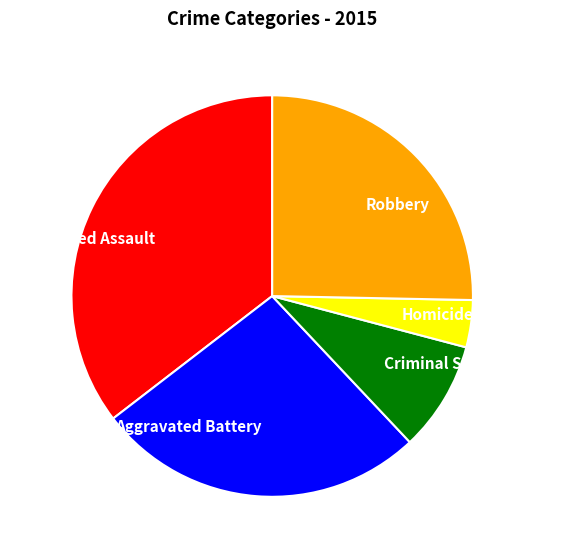

True or false: Aggravated Assault accounts for 35% of the total.

True